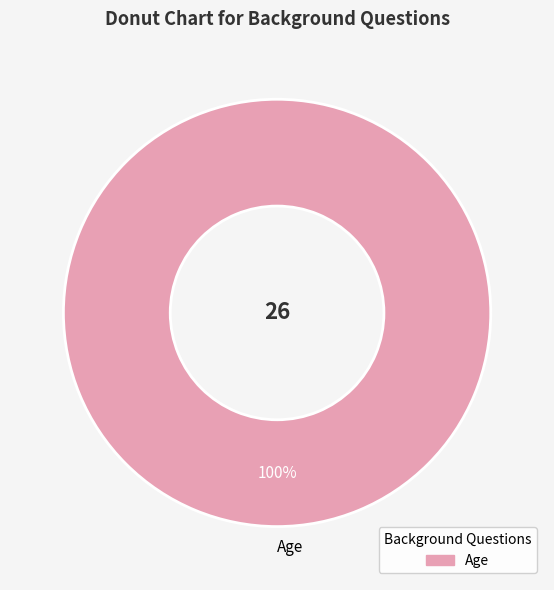

Rank the categories by value from highest to lowest.

Age